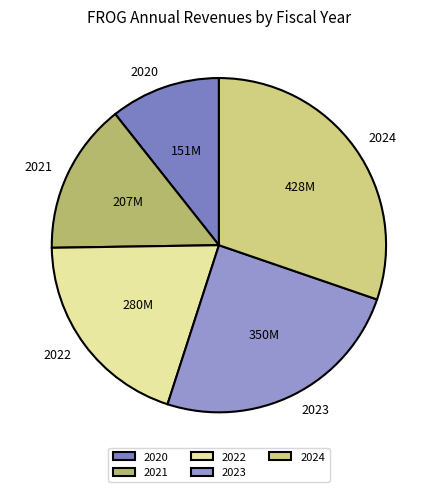

Approximately how many times larger is the value at 2022 compared to 2021?

1.4